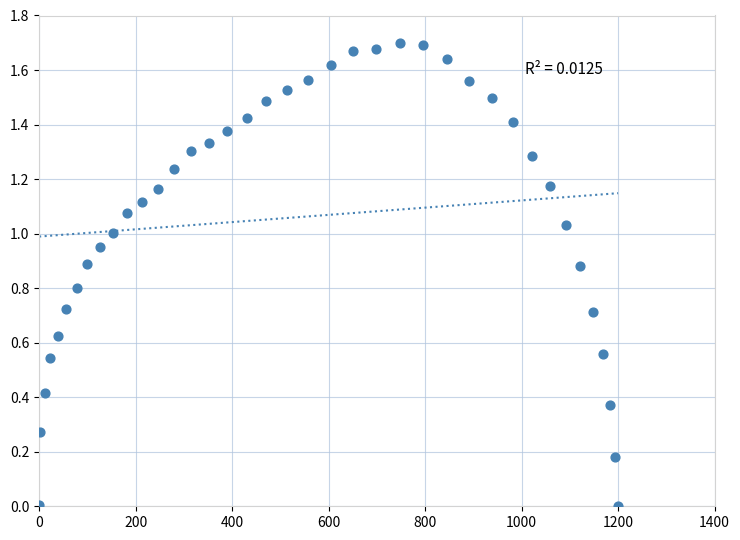

What is the range of X values (max minus min)?

1200.0